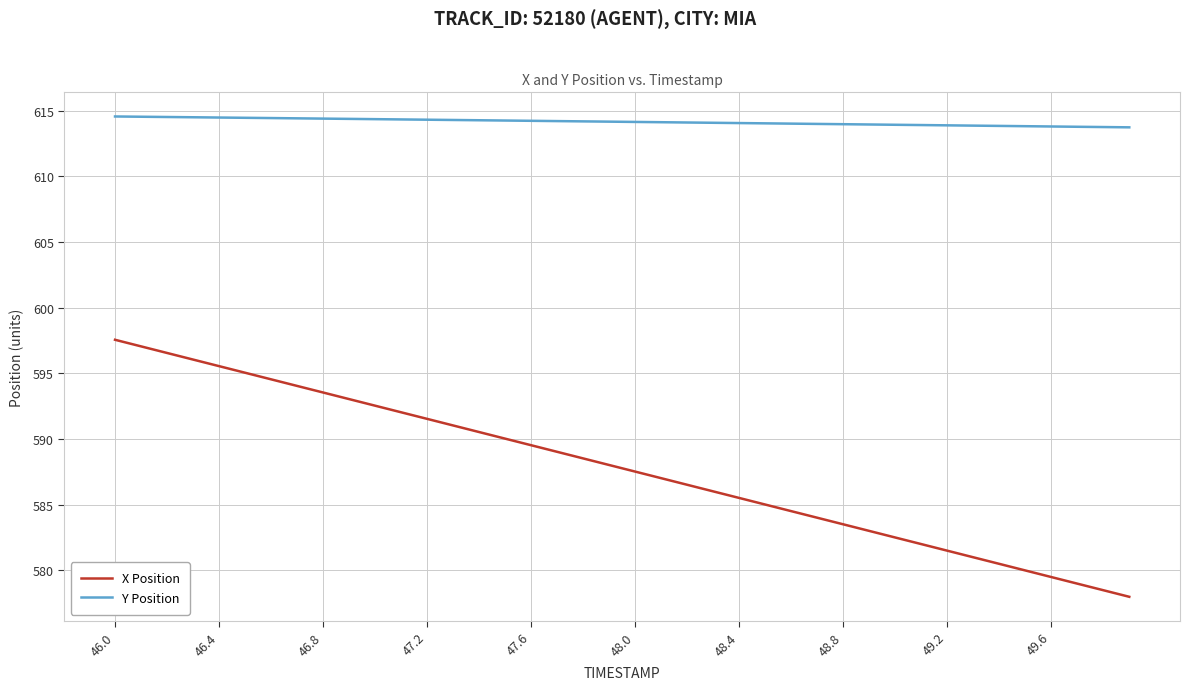

Which series has the largest total across all categories?

Y Position